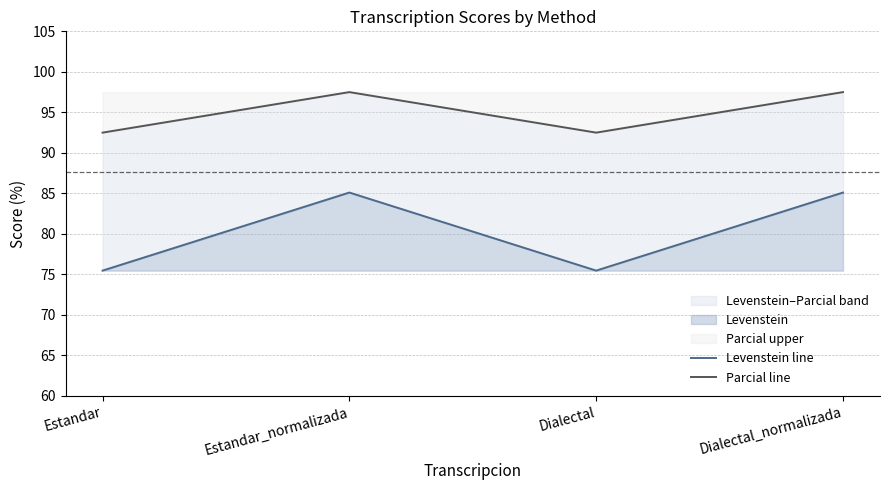

Reading left to right, what are all the values shown in this chart?

Levenstein line: 75.5	85.1	75.5	85.1
Parcial line: 92.5	97.5	92.5	97.5